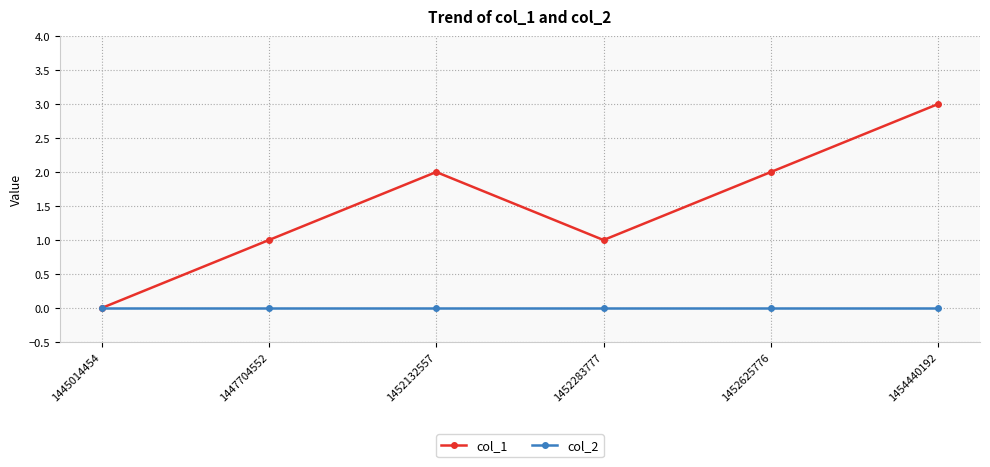

Reading left to right, extract all data points from this chart.

col_1: 1445014454=0	1447704552=1	1452132557=2	1452283777=1	1452625776=2	1454440192=3
col_2: 1445014454=0	1447704552=0	1452132557=0	1452283777=0	1452625776=0	1454440192=0